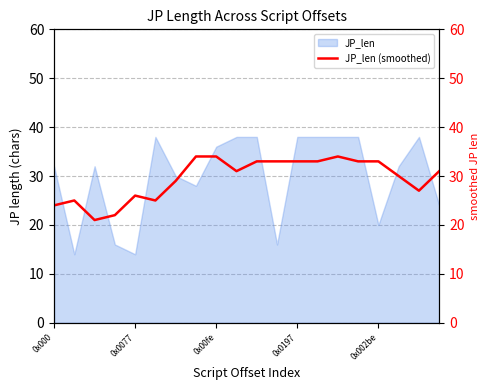

Where is the data nearest to the value 27?

18